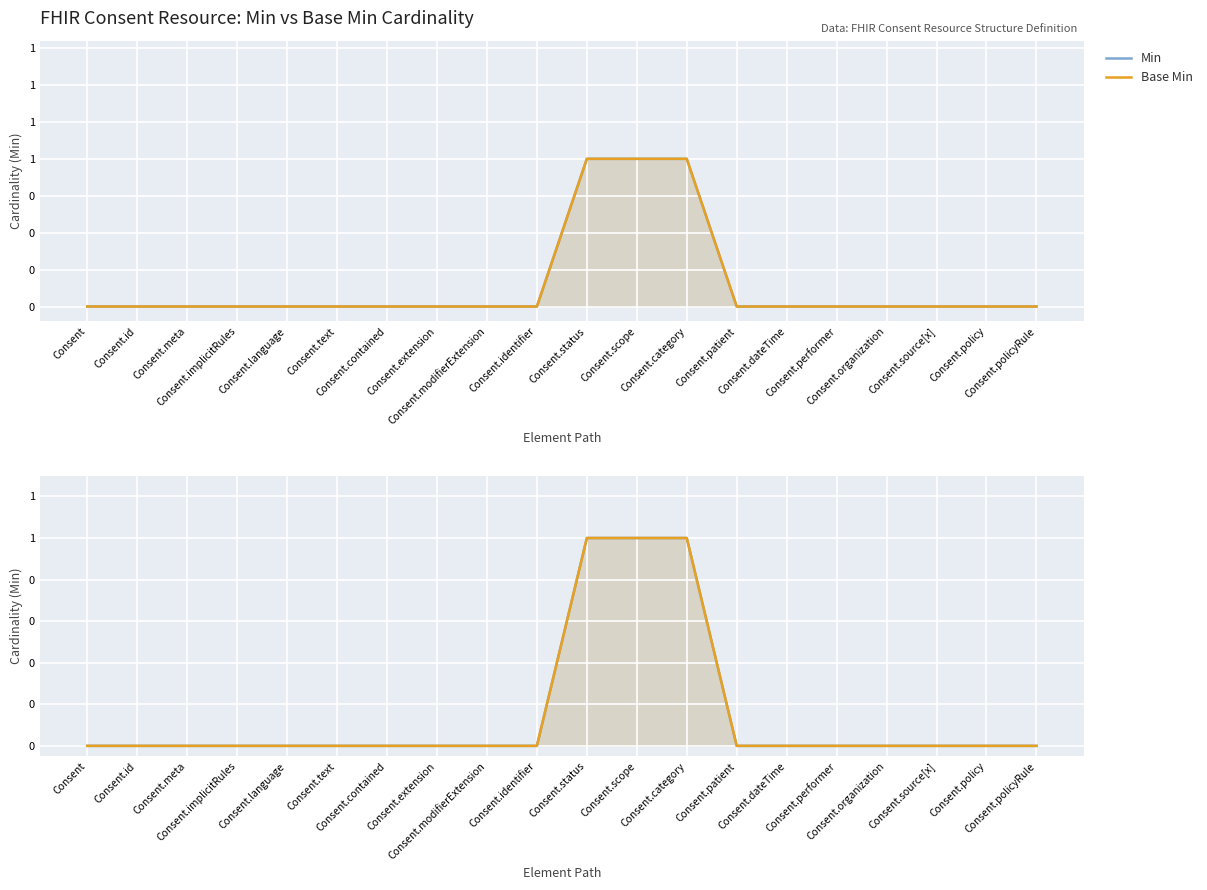

List the labels in order of Min value, smallest first.

Consent, Consent.id, Consent.meta, Consent.implicitRules, Consent.language, Consent.text, Consent.contained, Consent.extension, Consent.modifierExtension, Consent.identifier, Consent.patient, Consent.dateTime, Consent.performer, Consent.organization, Consent.source[x], Consent.policy, Consent.policyRule, Consent.status, Consent.scope, Consent.category